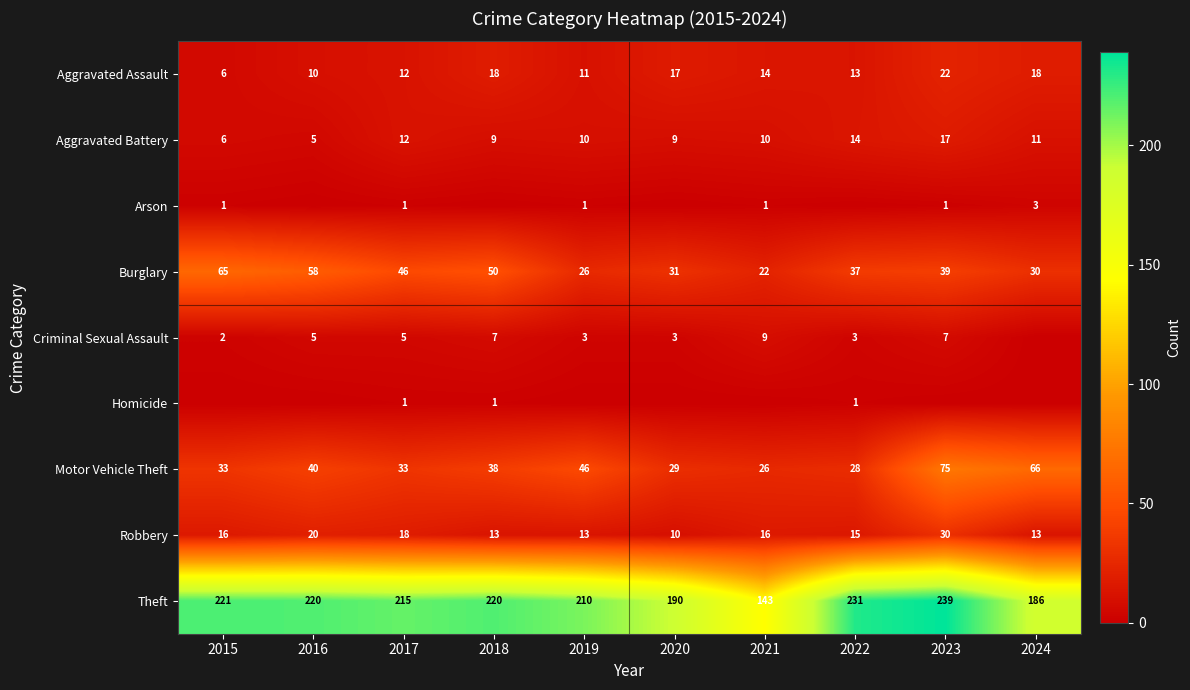

How many data points in Aggravated Battery are less than 10?

4